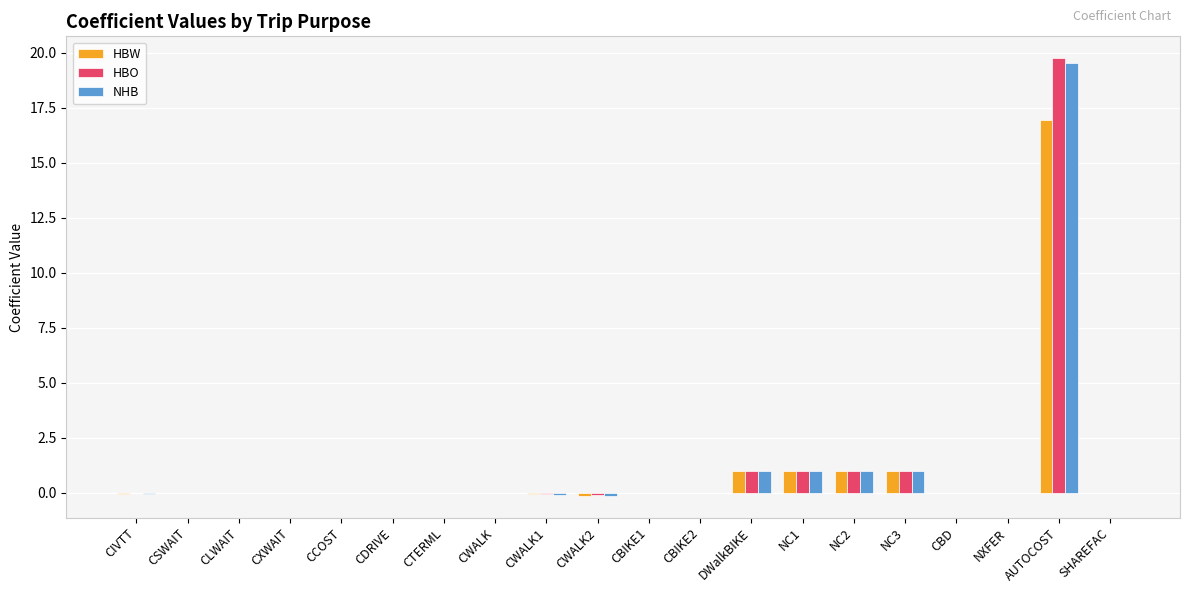

What is the approximate value of NHB at AUTOCOST?

19.5